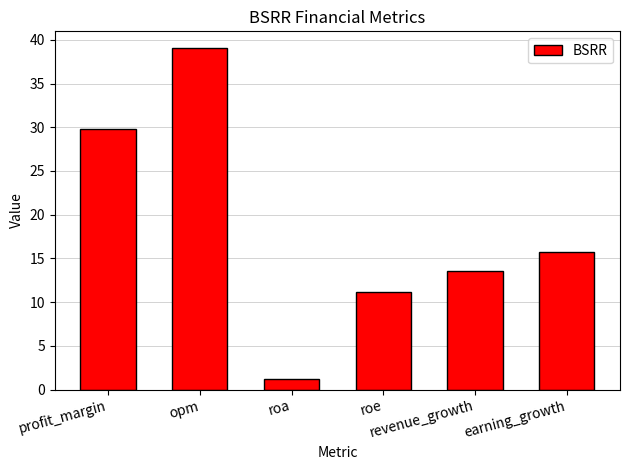

What is the difference between the maximum and minimum values?

37.8